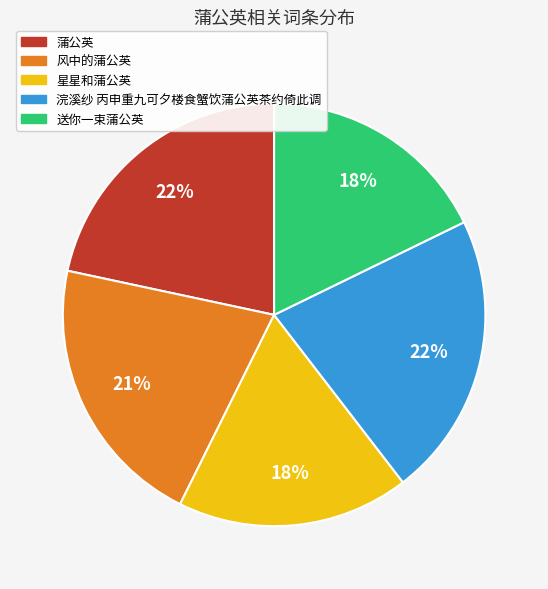

To the nearest percent, what is the difference between the 风中的蒲公英 and 蒲公英 slice percentages?

1%